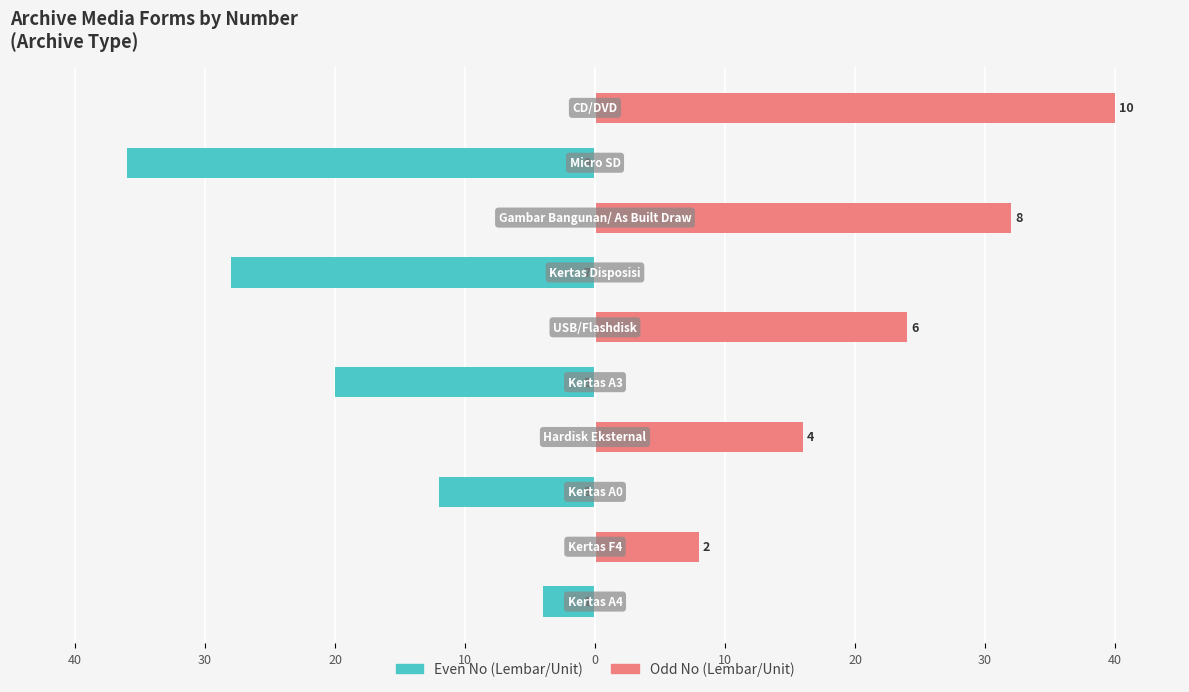

Reading left to right, list all the values displayed in this chart.

Lembar/Unit (even No): -4	0	-12	0	-20	0	-28	0	-36	0
Lembar/Unit (odd No): 0	8	0	16	0	24	0	32	0	40